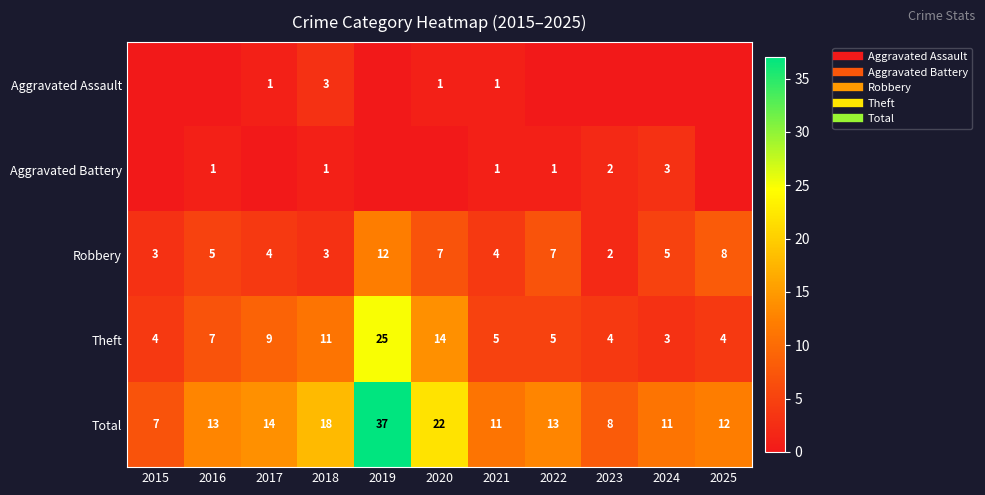

The Robbery series shows 4 at 2017. True or false?

True